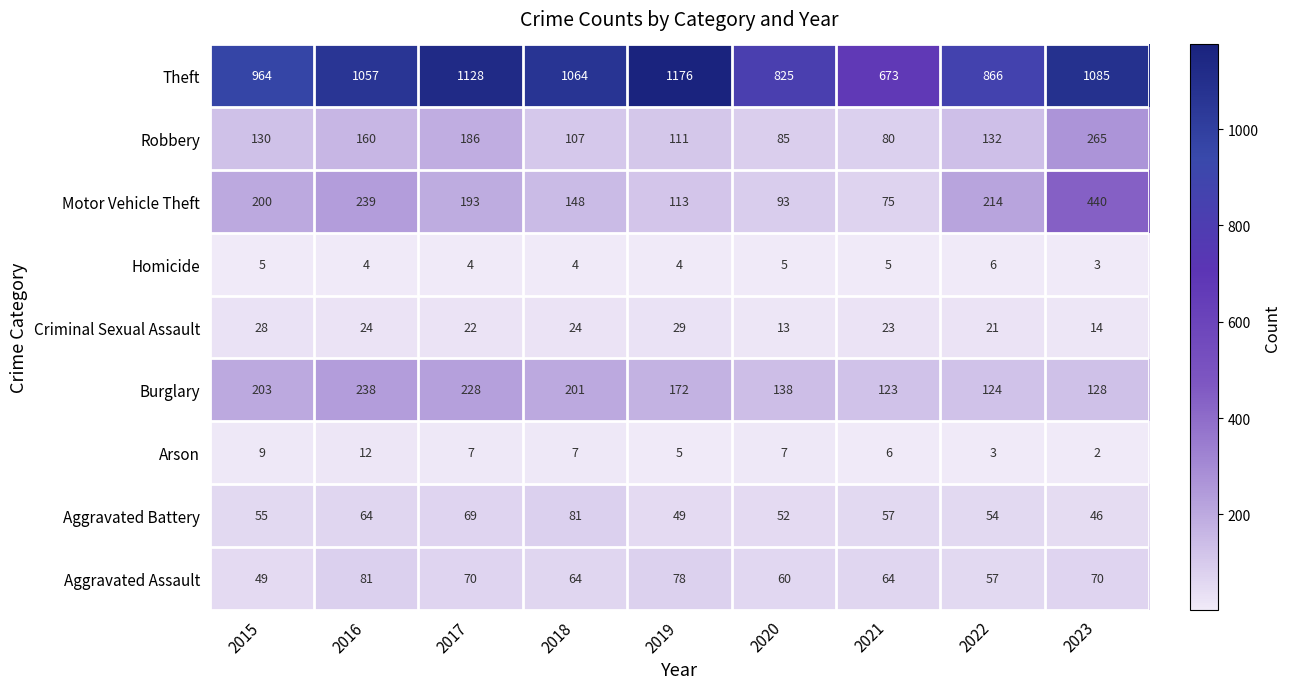

What is the sum of all Motor Vehicle Theft values?

1715